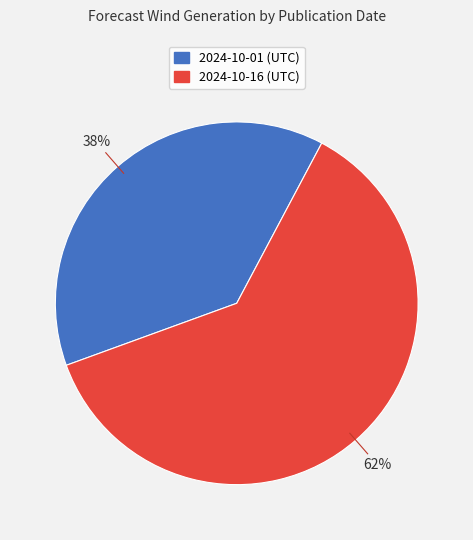

Is there a majority slice in this chart?

Yes